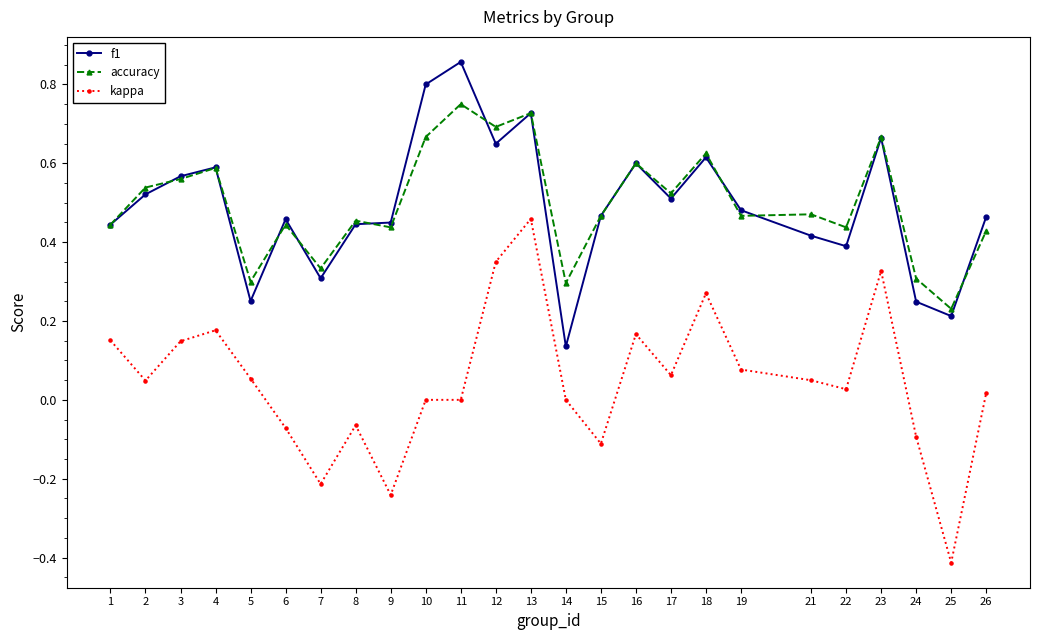

True or false: f1 has a value of 0.3 at 12.

False